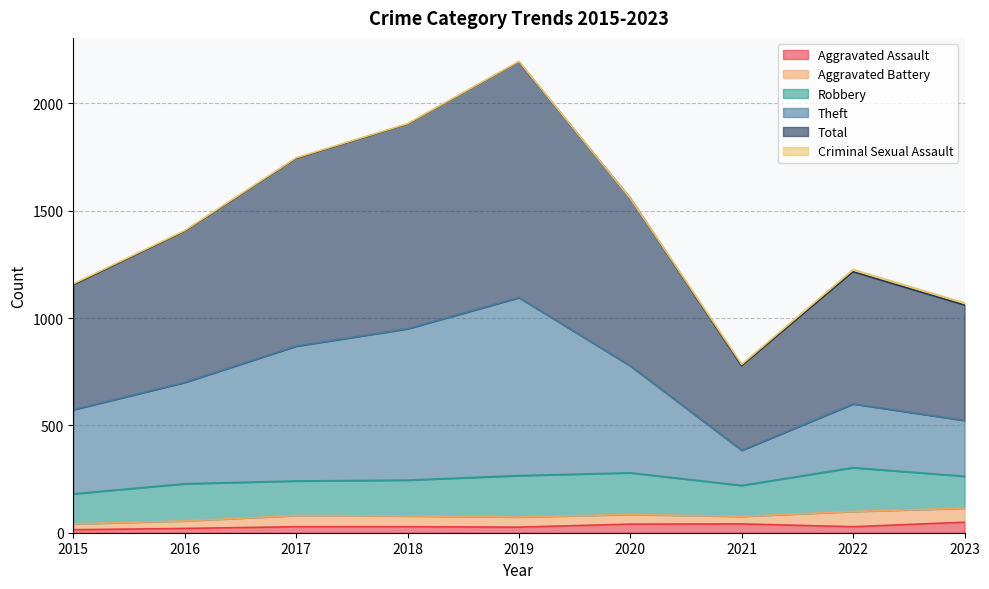

What is the value of the Total point at the 6th from the left?

1557